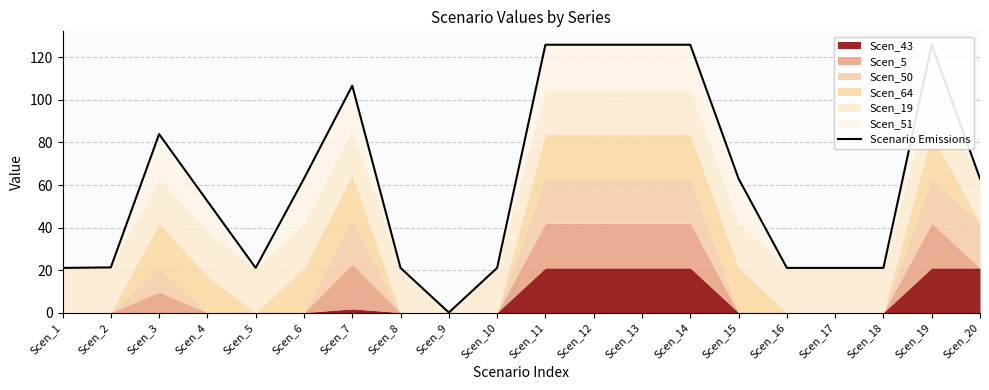

How many values exceed 63?

7